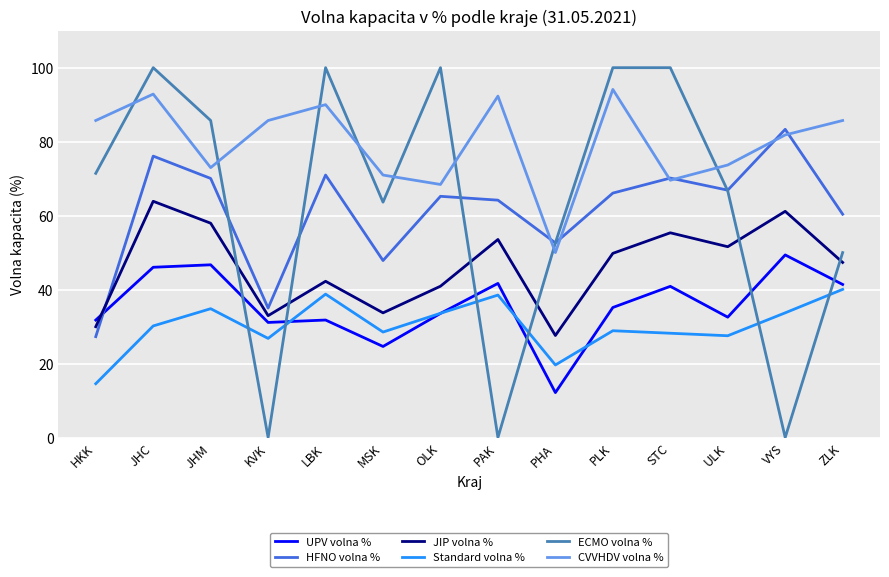

What is the difference between the maximum and minimum values in the CVVHDV volna % series?

44.1